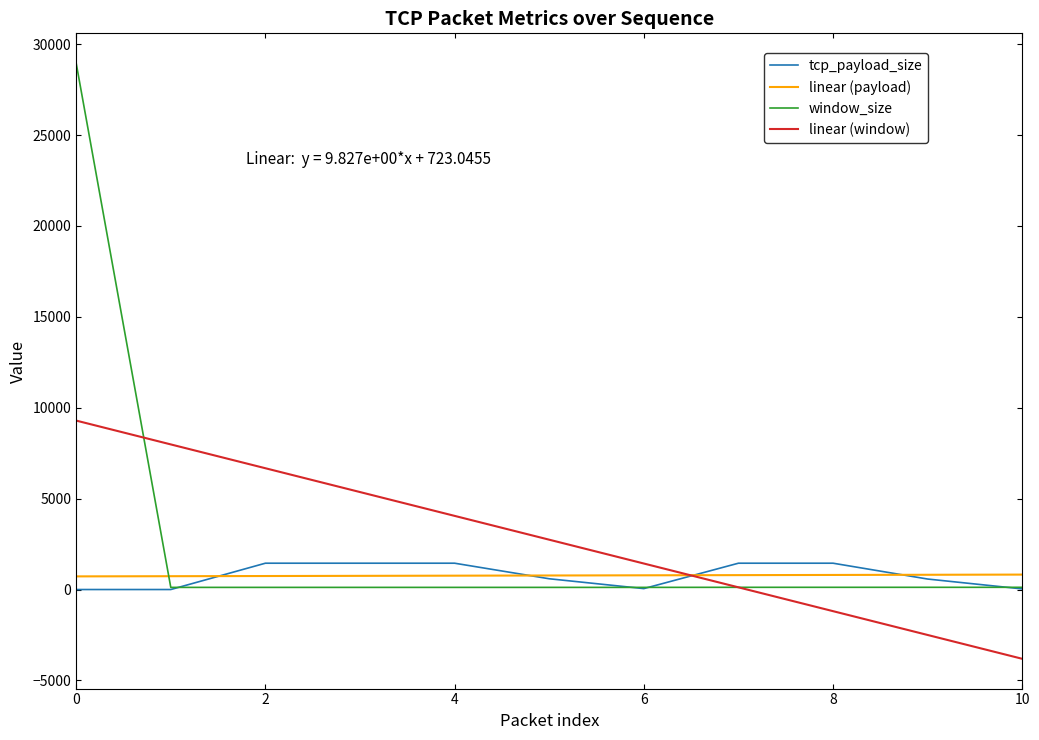

True or false: linear (window) and tcp_payload_size cross at least once.

True